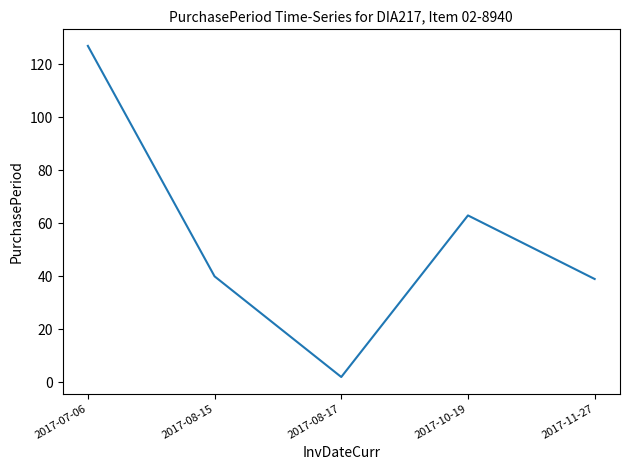

Reading right to left, what are all the values shown in this chart?

2017-11-27=39	2017-10-19=63	2017-08-17=2	2017-08-15=40	2017-07-06=127